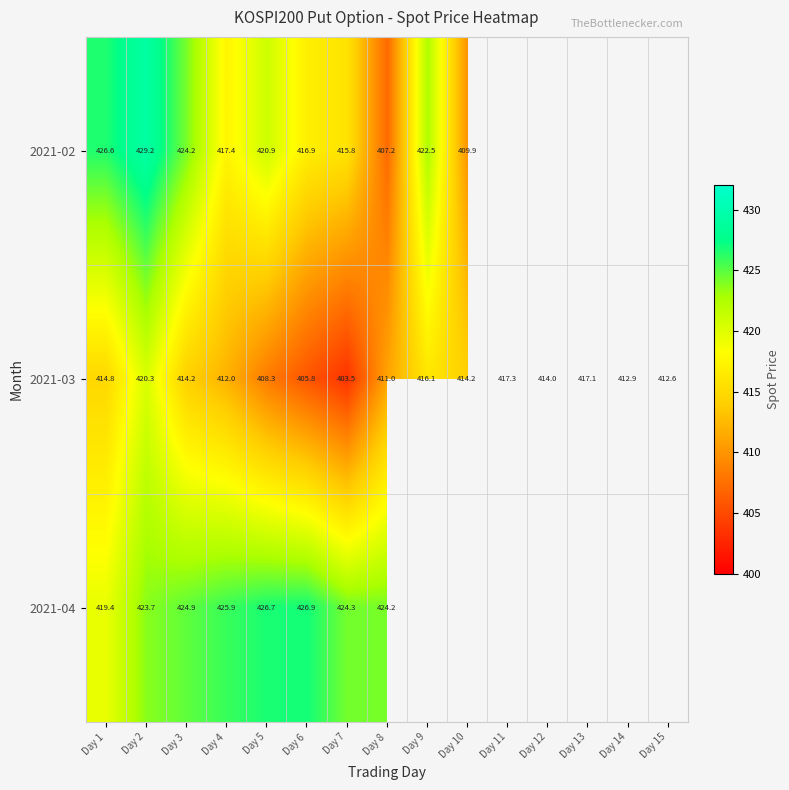

Is the value of 2021-04 at Day 4 greater than the value of 2021-03 at Day 3?

Yes